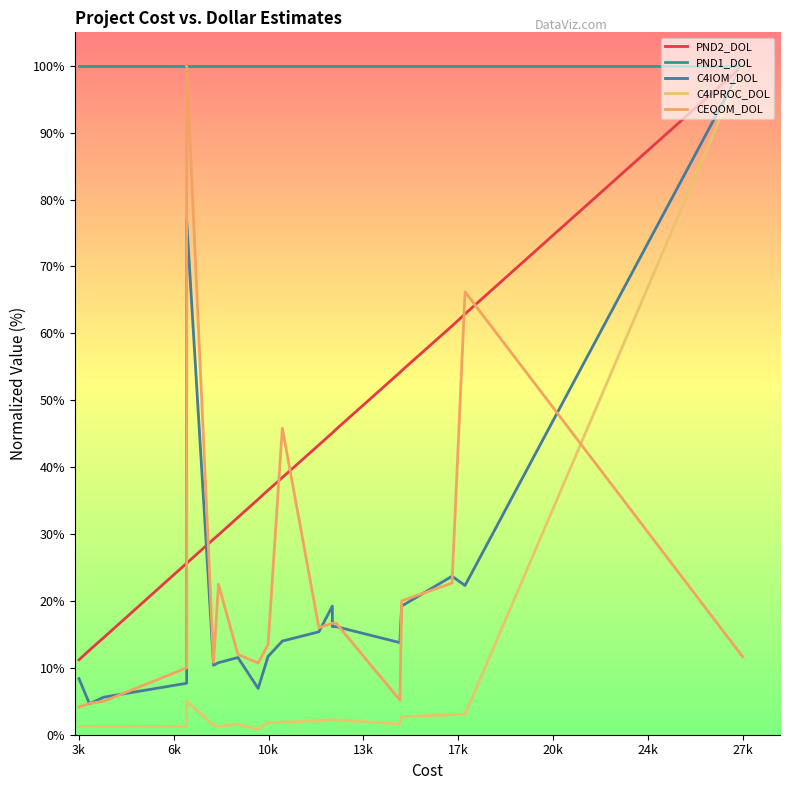

How many times do CEQOM_DOL and C4IOM_DOL cross each other?

10